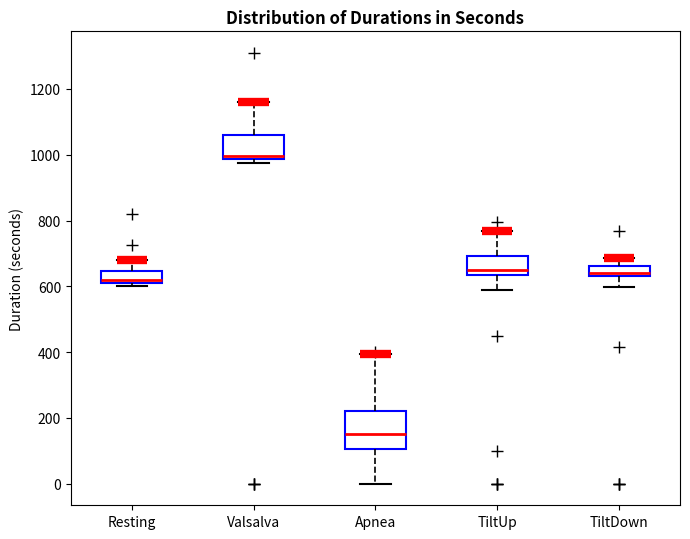

Reading left to right, transcribe this box plot: for each box, give where its median line is, the range the box spans, and where its two whiskers end, as read against the y-axis. The values are not printed on the chart, so give them approximately, as read against the axis.

Resting: median 620 (just above the box's lower edge), box 620 to 640, whiskers 600 to 680
Valsalva: median 1000, box 980 to 1060, whiskers 980 (just below the box's lower edge) to 1160
Apnea: median 160, box 100 to 220, whiskers 0 to 400
TiltUp: median 640 (just above the box's lower edge), box 640 to 700, whiskers 580 to 760
TiltDown: median 640 (just above the box's lower edge), box 640 to 660, whiskers 600 to 680